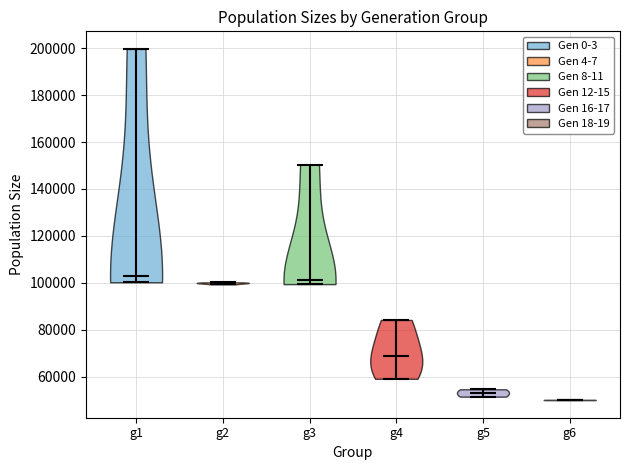

Reading left to right, read every violin against the y-axis: where its median line is, and the lowest and highest points it reaches. The values are not printed on the chart, so give them approximately, as read against the axis.

g1: median line 104000, lowest point 100000, highest point 200000
g2: median line 100000, lowest point 100000, highest point 100000
g3: median line 102000, lowest point 100000, highest point 150000
g4: median line 68000, lowest point 60000, highest point 84000
g5: median line 54000, lowest point 52000, highest point 54000
g6: median line 50000, lowest point 50000, highest point 50000